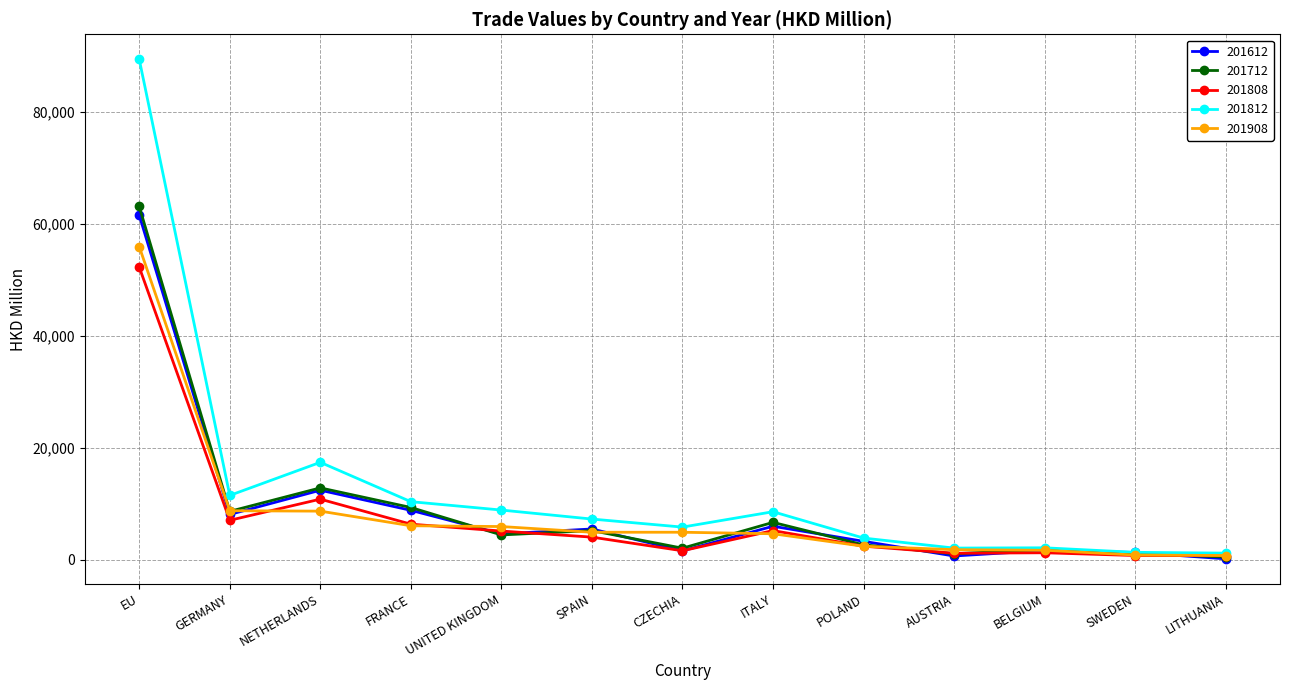

Rank the series by their maximum value, from lowest to highest.

201808, 201908, 201612, 201712, 201812